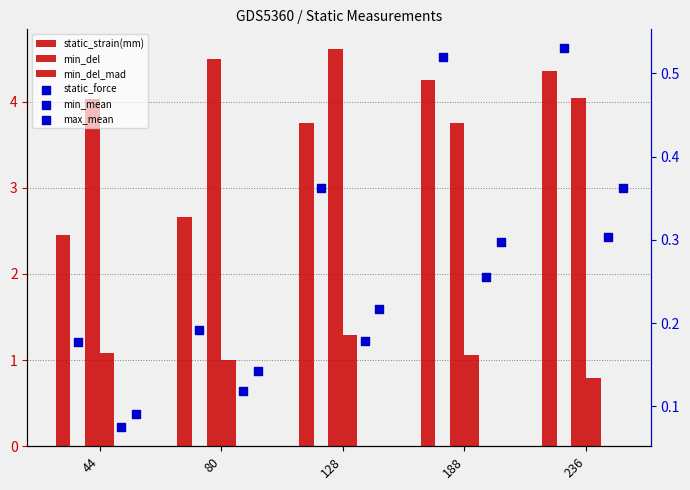

At how many categories does at least one series exceed 1?

5